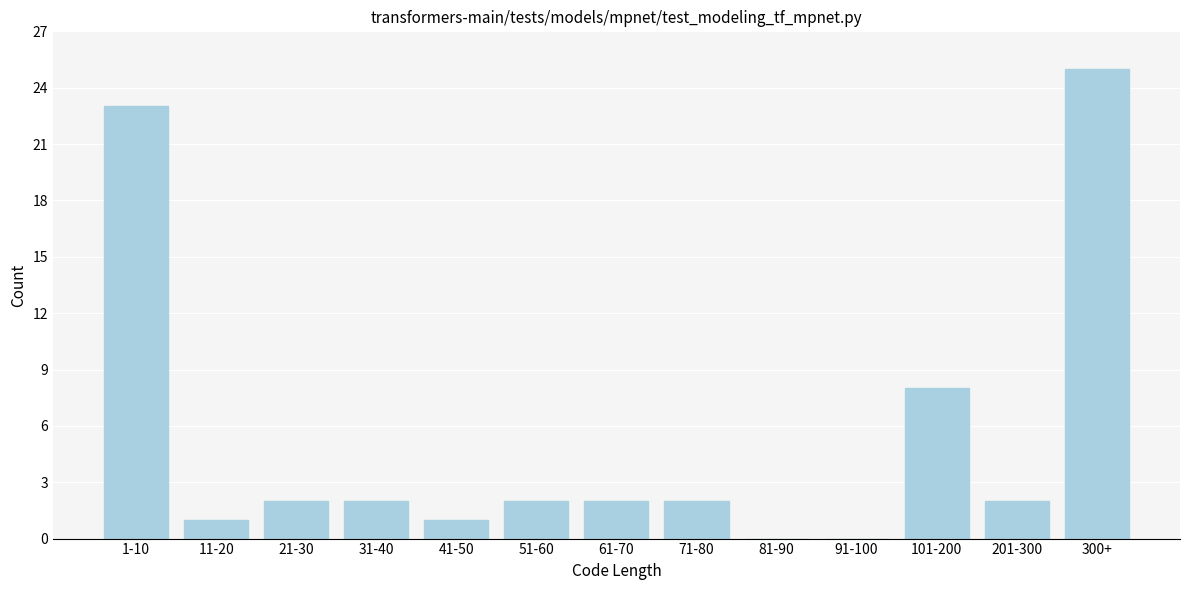

Reading left to right, list all the values displayed in this chart.

1-10=23	11-20=1	21-30=2	31-40=2	41-50=1	51-60=2	61-70=2	71-80=2	81-90=0	91-100=0	101-200=8	201-300=2	300+=25